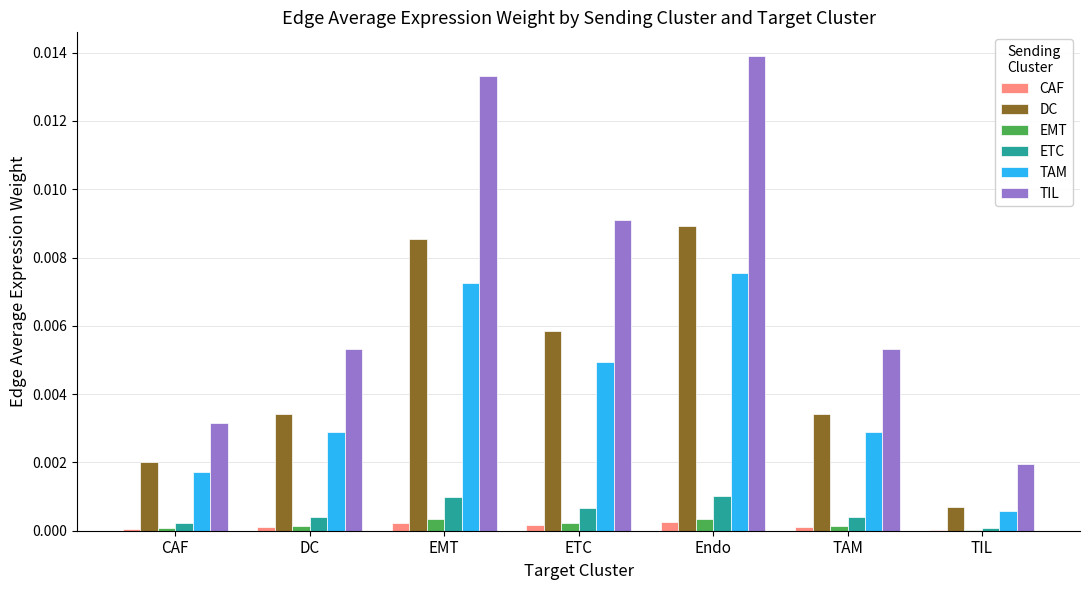

Is the value of CAF at EMT greater than the value of TIL at CAF?

No